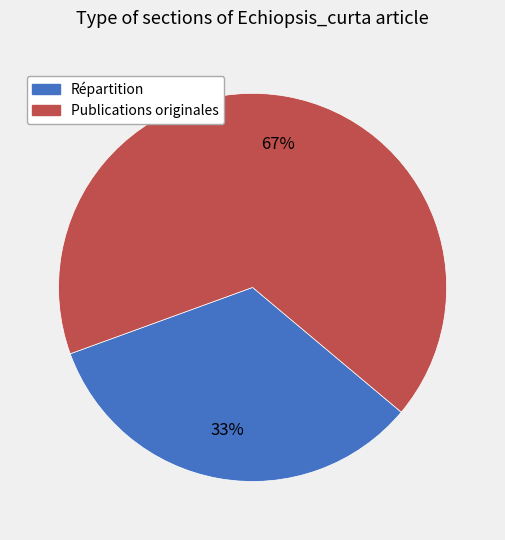

How many slices are in this pie chart?

2